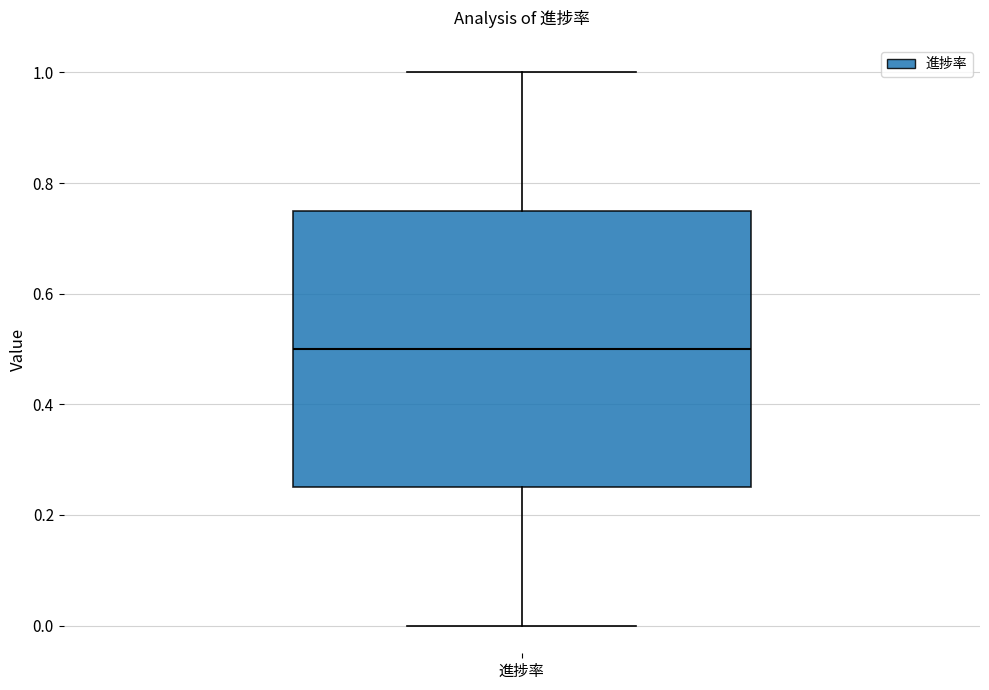

Transcribe this box plot: give where the median line is, the range the box spans, and where the two whiskers end, as read against the y-axis. The values are not printed on the chart, so give them approximately, as read against the axis.

median 0.50, box 0.26 to 0.76, whiskers 0.00 to 1.00